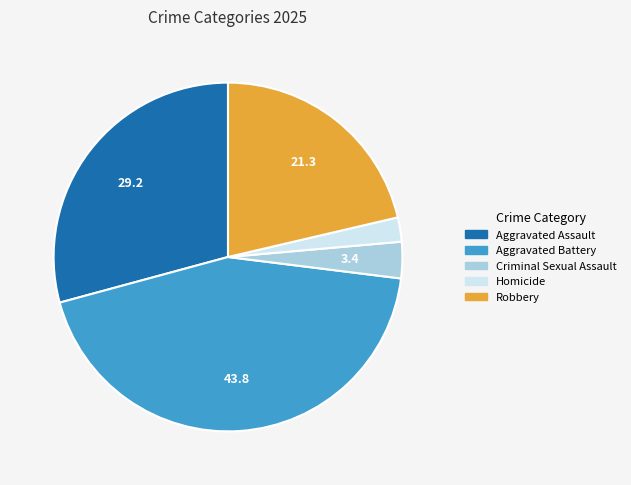

Which category has the biggest portion of the pie?

Aggravated Battery